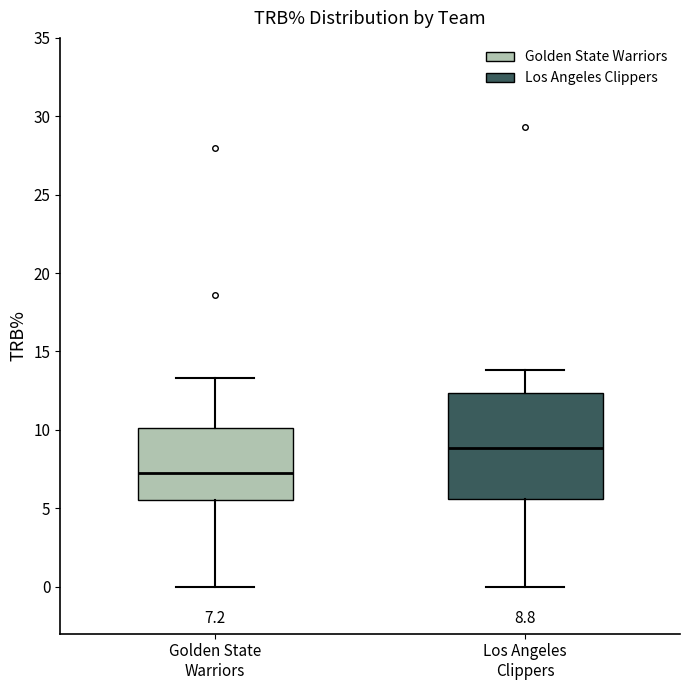

Which box's median line is the highest?

Los Angeles Clippers